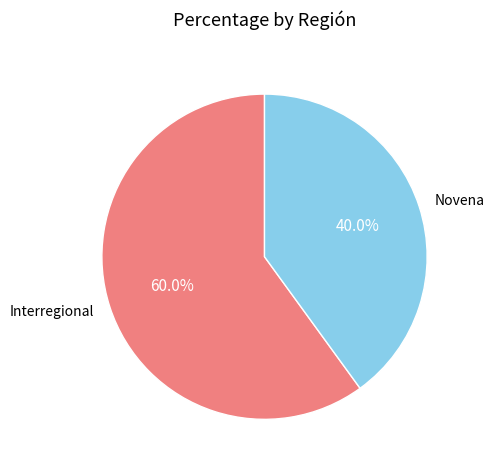

True or false: Interregional accounts for 47% of the total.

False